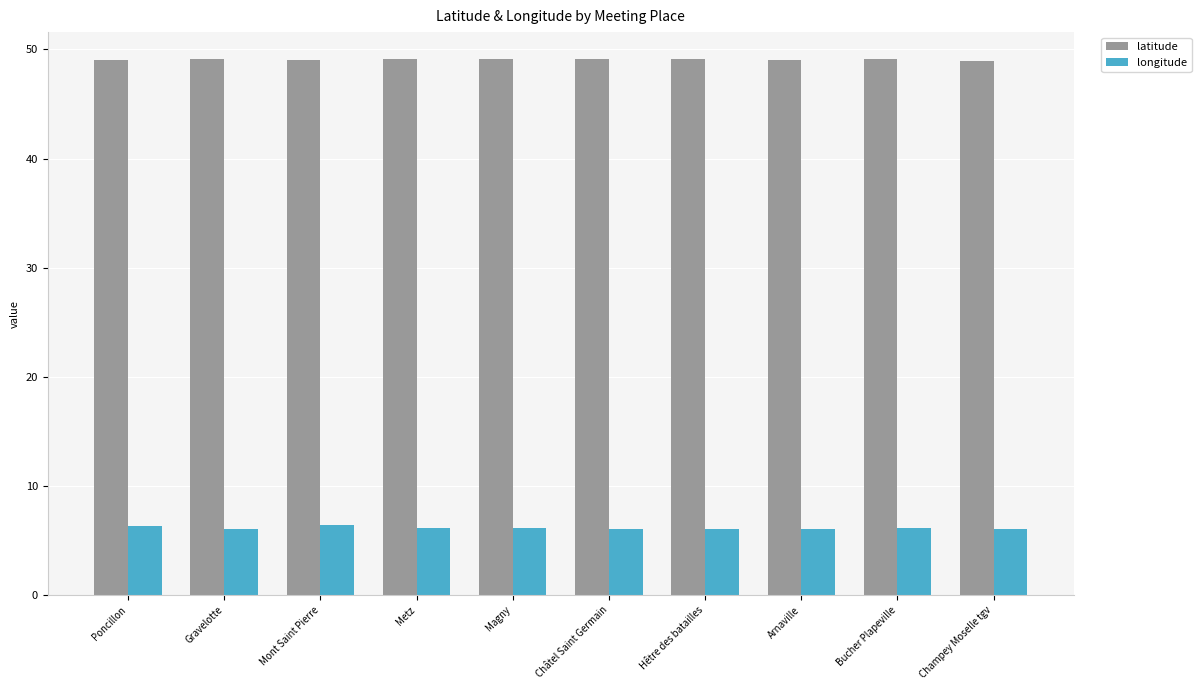

What is the sum of all latitude values?

490.8